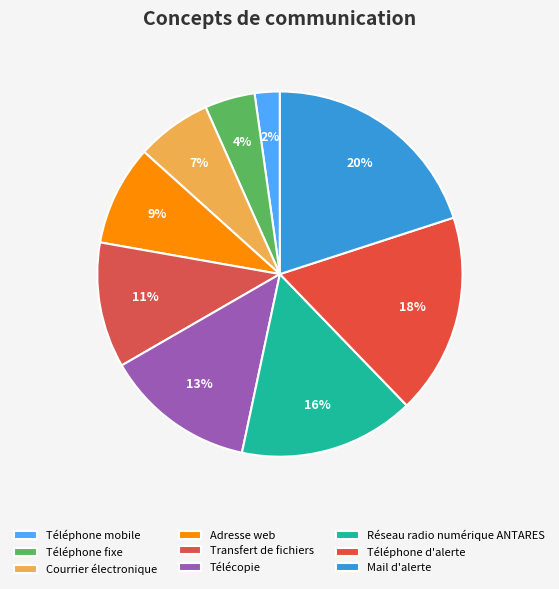

The Mail d'alerte slice represents 27% of the pie. True or false?

False